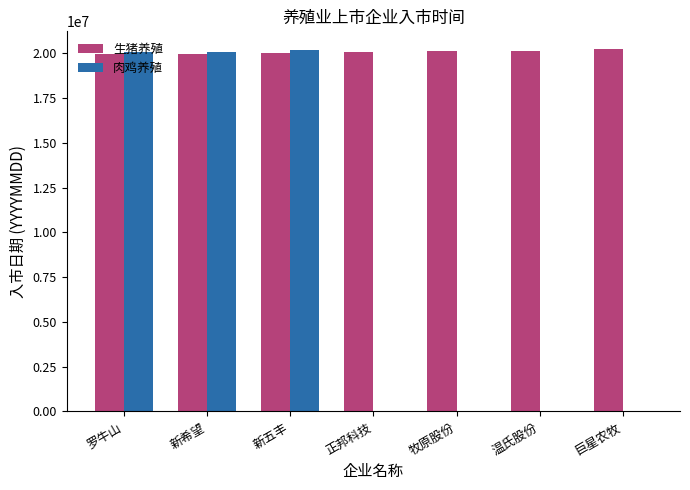

Which series has the largest total across all categories?

生猪养殖